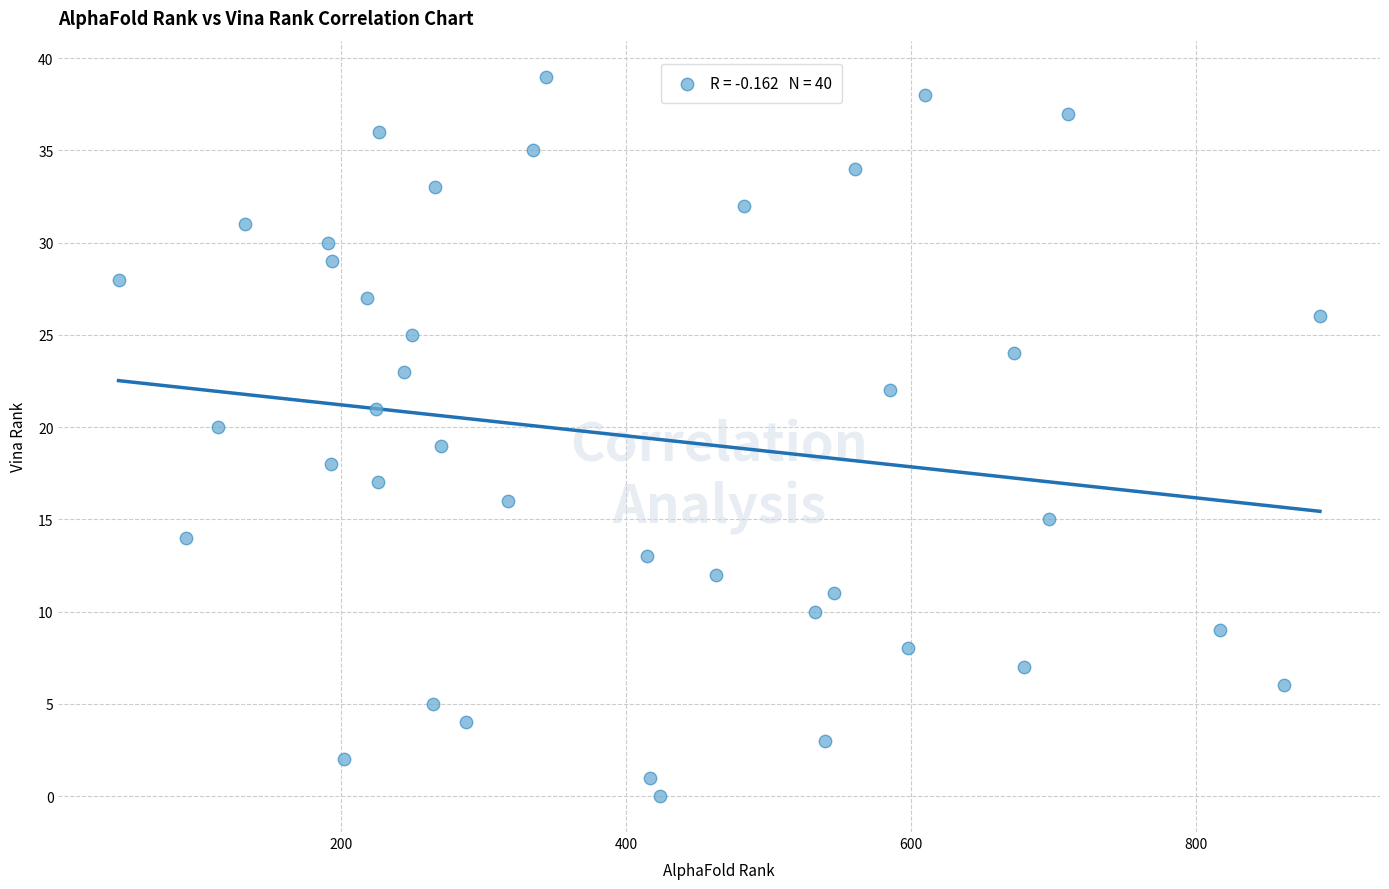

What is the range of Y values (max minus min)?

39